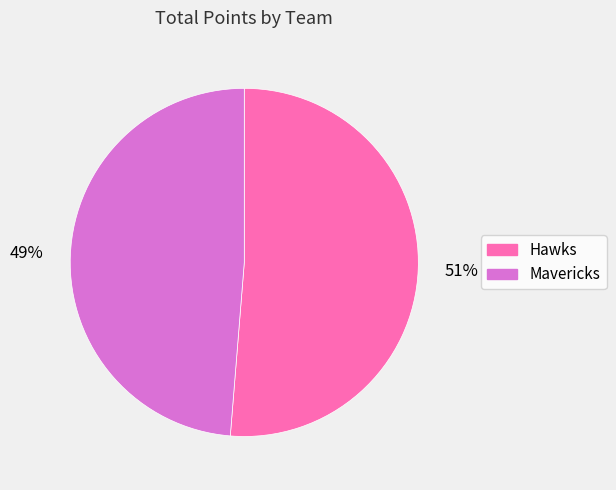

Is it true that Hawks is 51% of the pie?

True